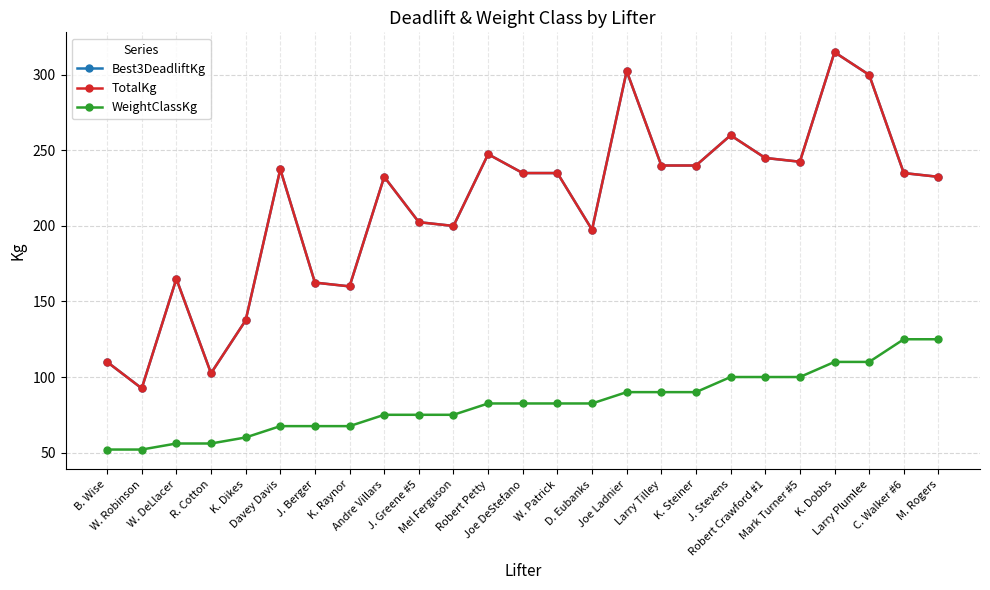

Is this an area chart (filled region under the line)?

No